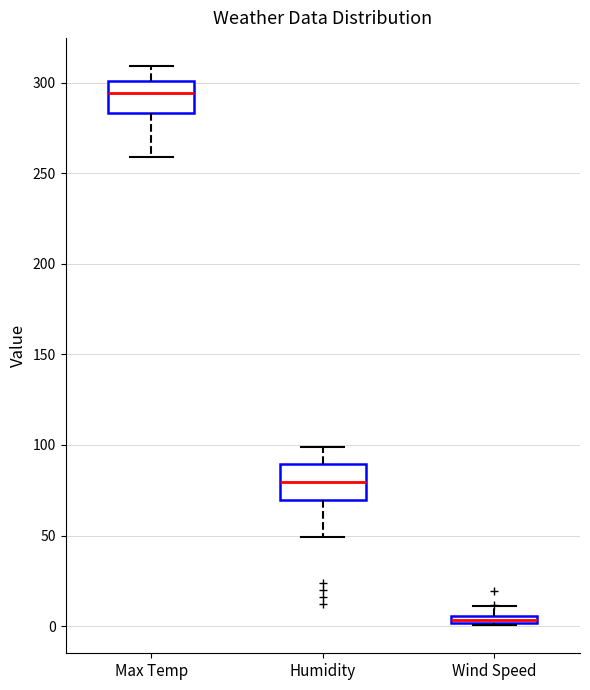

Where does the median line of the box for Max Temp sit on the y-axis? The values are not printed on the chart, so give them approximately, as read against the axis.

295